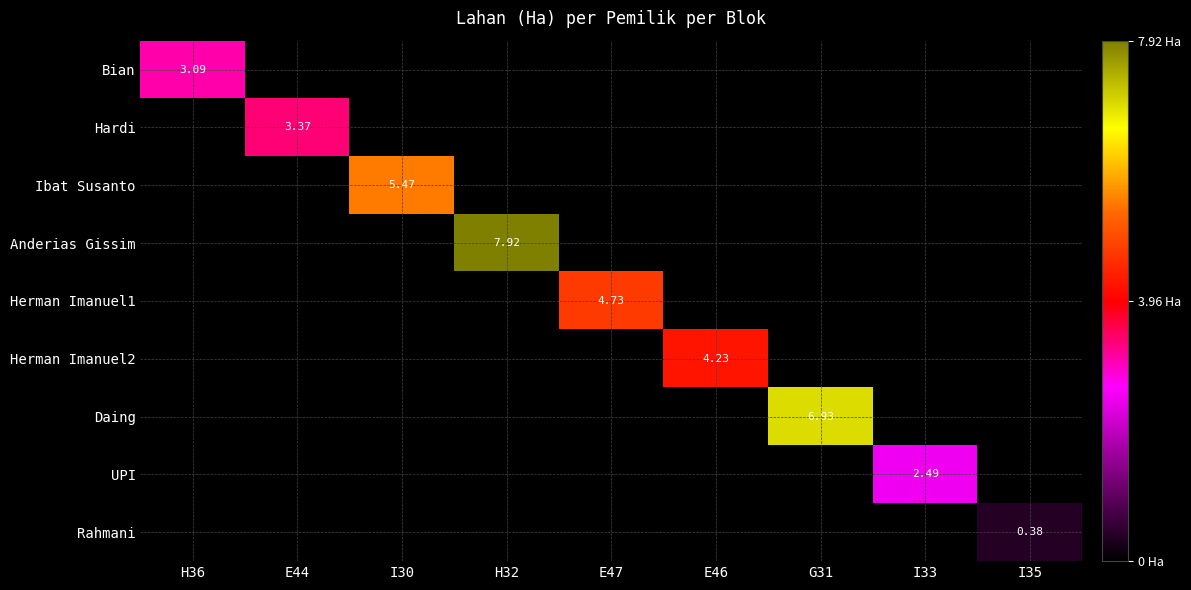

At which label is Hardi closest to 1?

H36